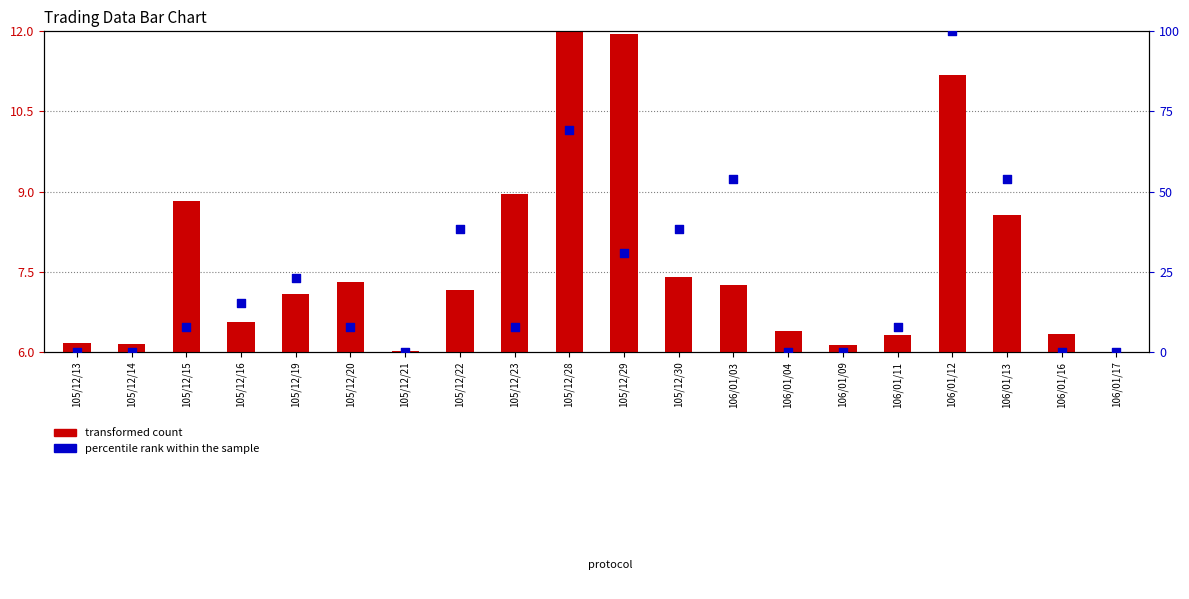

Which series has the largest total across all categories?

percentile rank within the sample